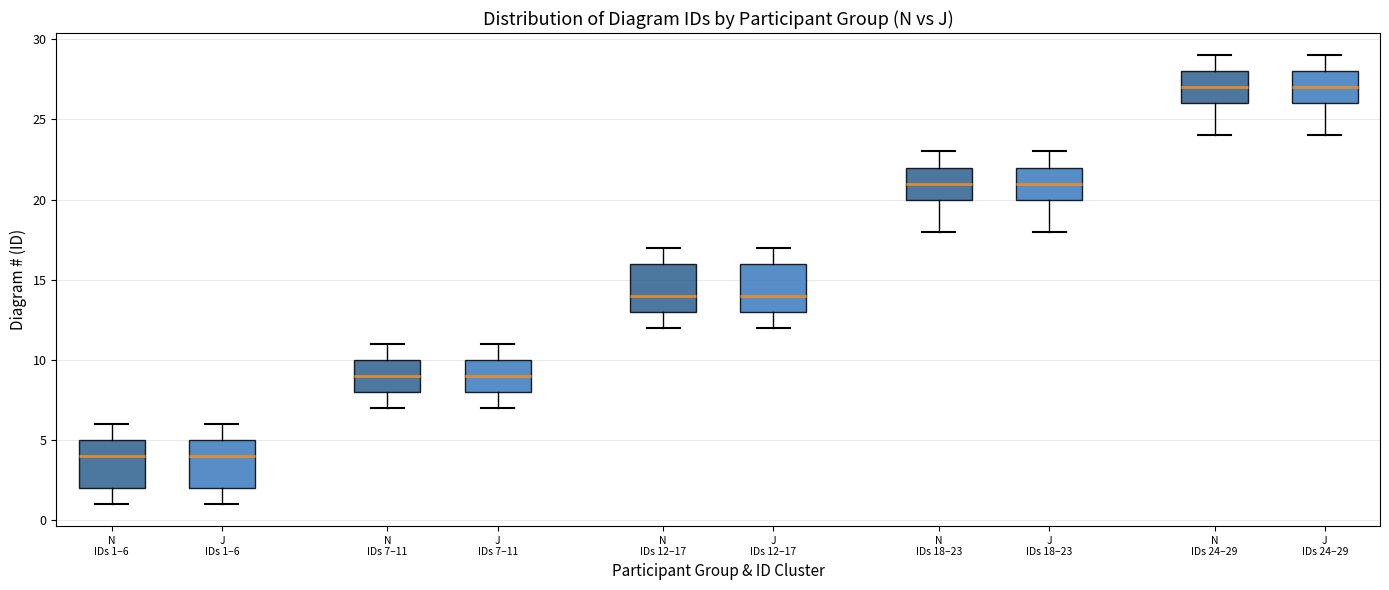

Reading left to right, transcribe this box plot: for each box, give where its median line is, the range the box spans, and where its two whiskers end, as read against the y-axis. The values are not printed on the chart, so give them approximately, as read against the axis.

N IDs 1–6: median 4, box 2 to 5, whiskers 1 to 6
J IDs 1–6: median 4, box 2 to 5, whiskers 1 to 6
N IDs 7–11: median 9, box 8 to 10, whiskers 7 to 11
J IDs 7–11: median 9, box 8 to 10, whiskers 7 to 11
N IDs 12–17: median 14, box 13 to 16, whiskers 12 to 17
J IDs 12–17: median 14, box 13 to 16, whiskers 12 to 17
N IDs 18–23: median 21, box 20 to 22, whiskers 18 to 23
J IDs 18–23: median 21, box 20 to 22, whiskers 18 to 23
N IDs 24–29: median 27, box 26 to 28, whiskers 24 to 29
J IDs 24–29: median 27, box 26 to 28, whiskers 24 to 29